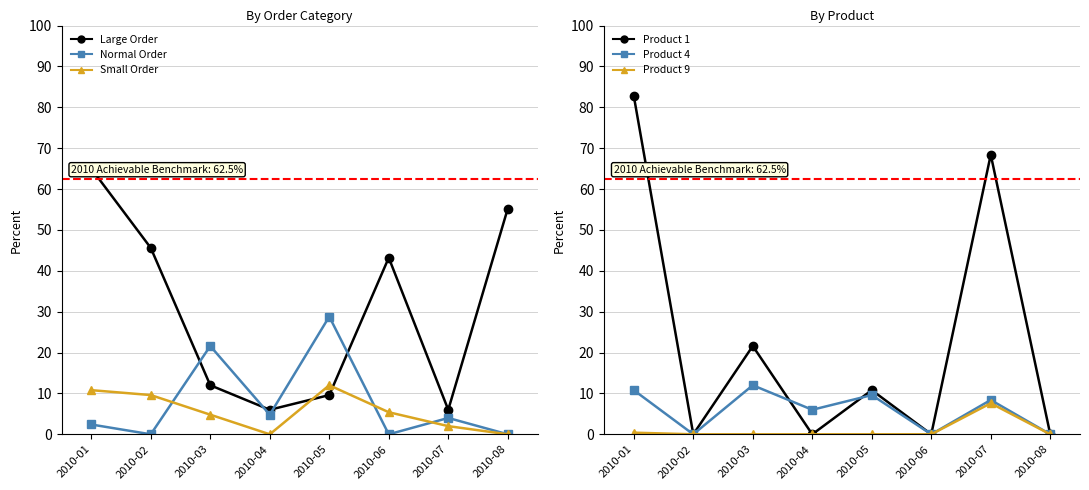

True or false: Product 9 and Product 4 cross at least once.

False